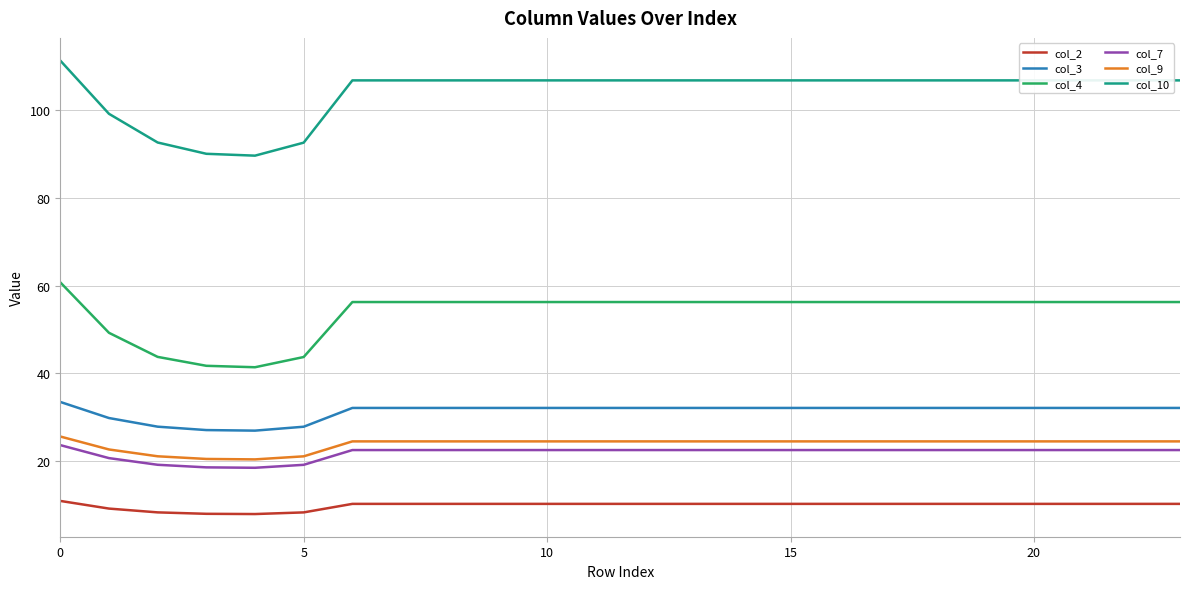

Which series has the widest spread of values?

col_10